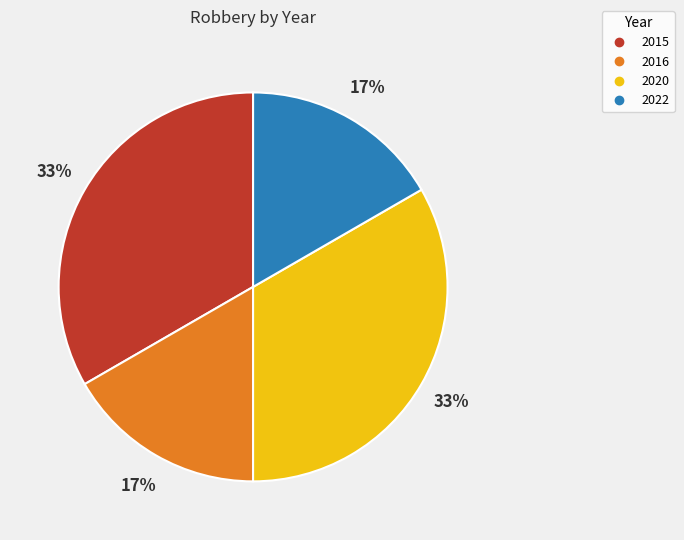

Is it true that 2020 is 20% of the pie?

False